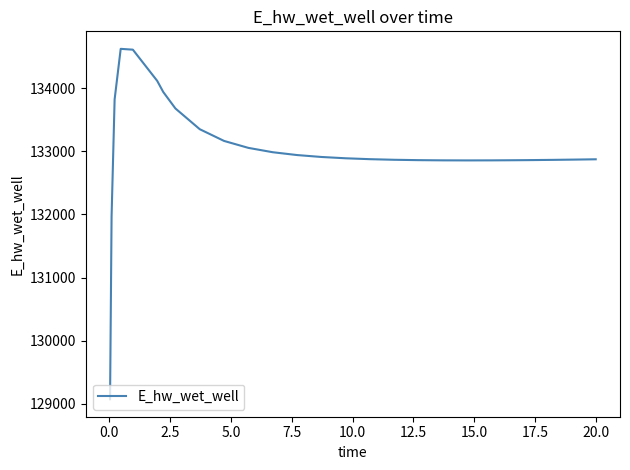

What is the greatest value displayed?

134626.8